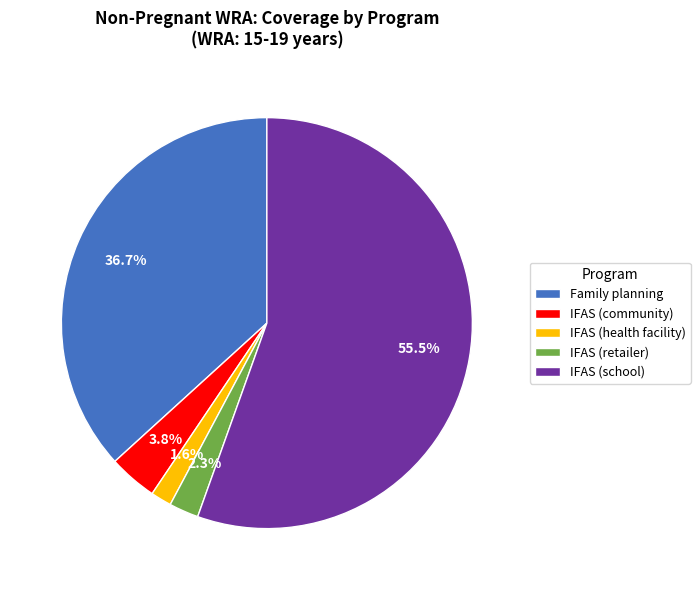

To the nearest percent, what portion does Family planning represent?

37%